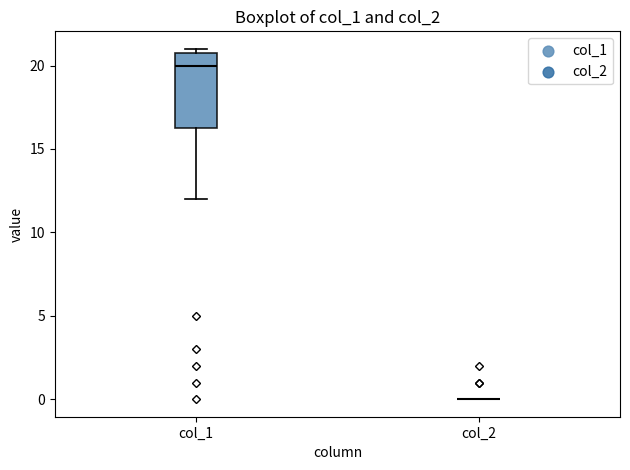

Reading left to right, read every box against the y-axis: the position of its median line, the range the box covers, and the ends of its whiskers. The values are not printed on the chart, so give them approximately, as read against the axis.

col_1: median 20.0, box 16.5 to 21.0, whiskers 12.0 to 21.0 (just above the box's upper edge)
col_2: box collapsed to a line at 0.0, whiskers 0.0 to 0.0